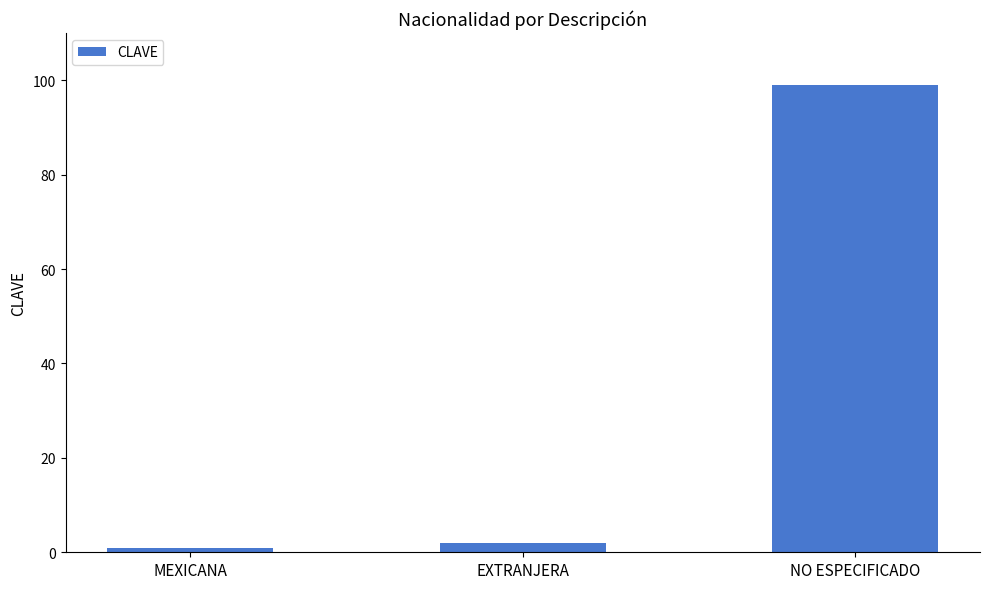

What is the sum of all values?

102